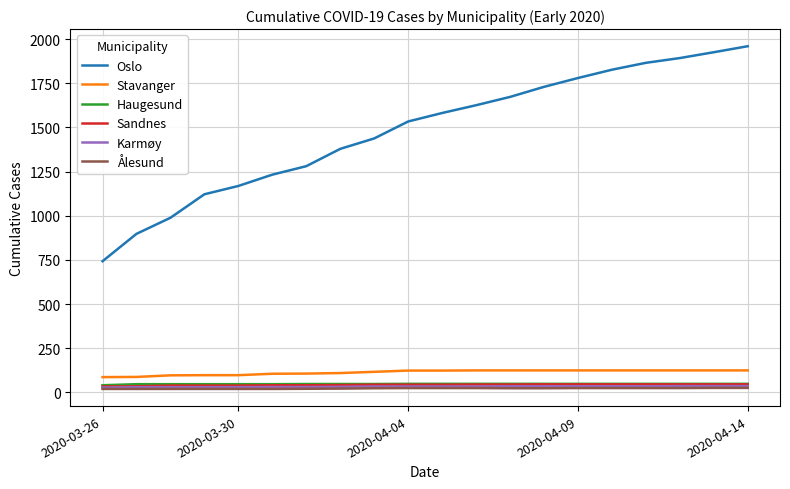

What is the minimum value for Stavanger?

87